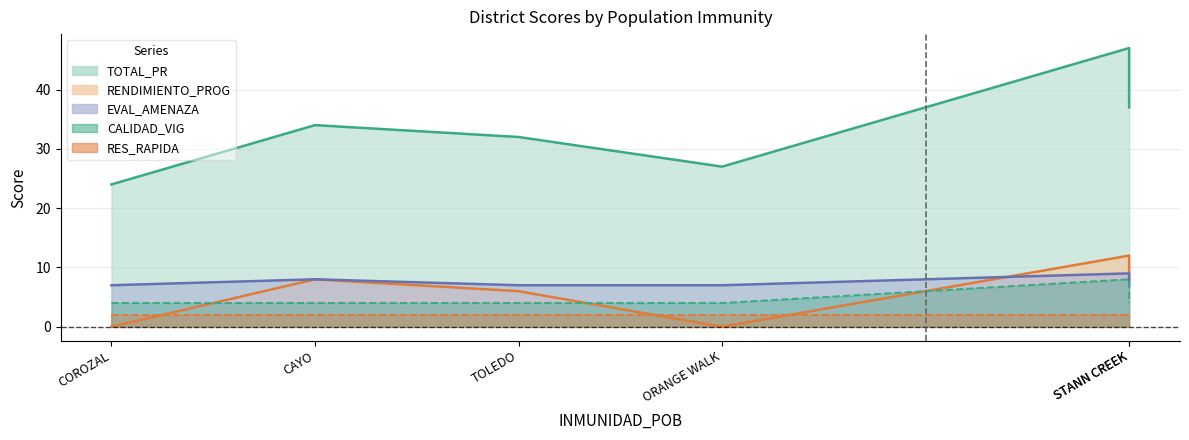

What is the label of the 2nd point from the right?

STANN CREEK